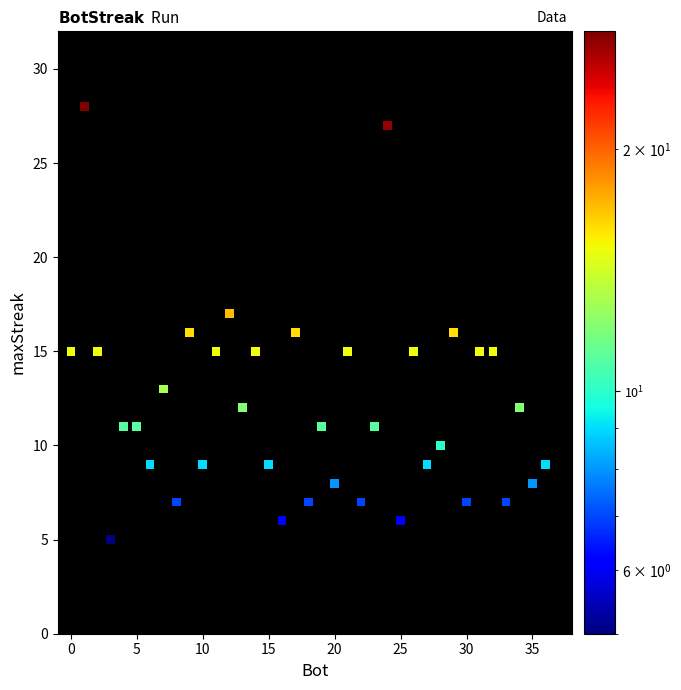

What is the range of X values (max minus min)?

36